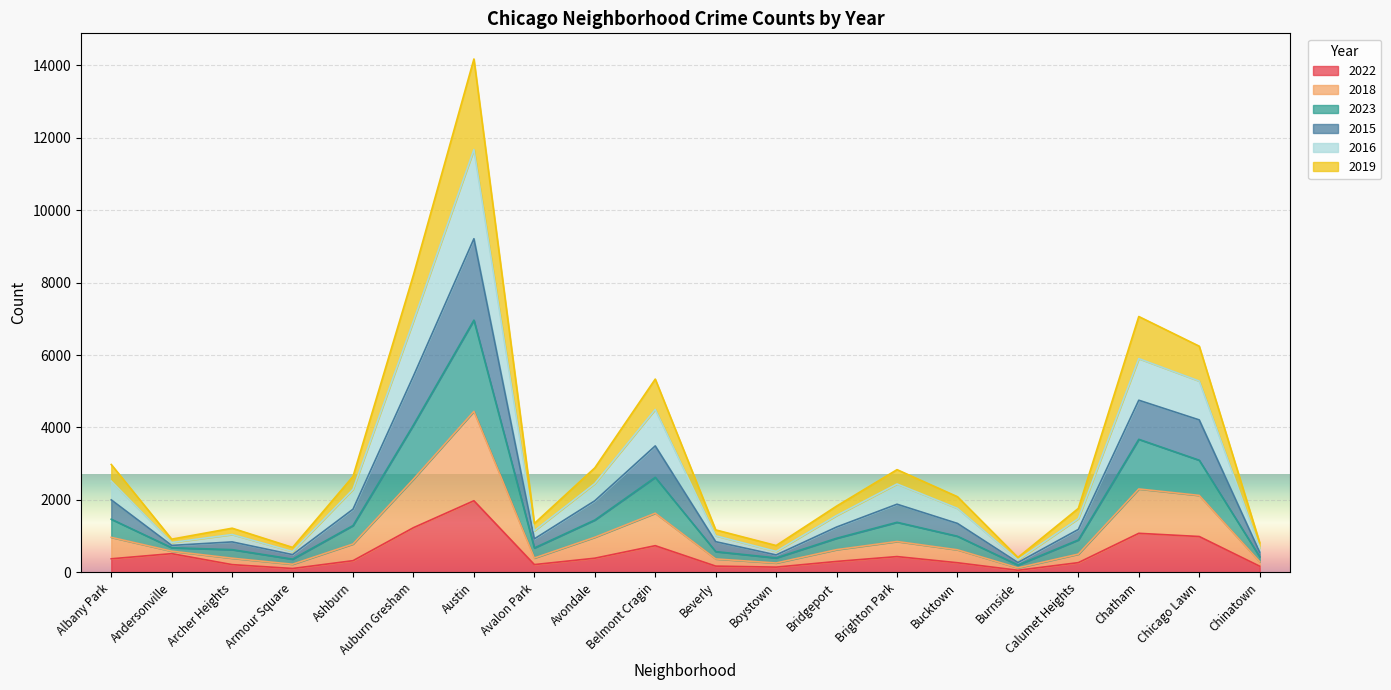

Rank the series by their maximum value, from highest to lowest.

2018, 2023, 2015, 2016, 2019, 2022